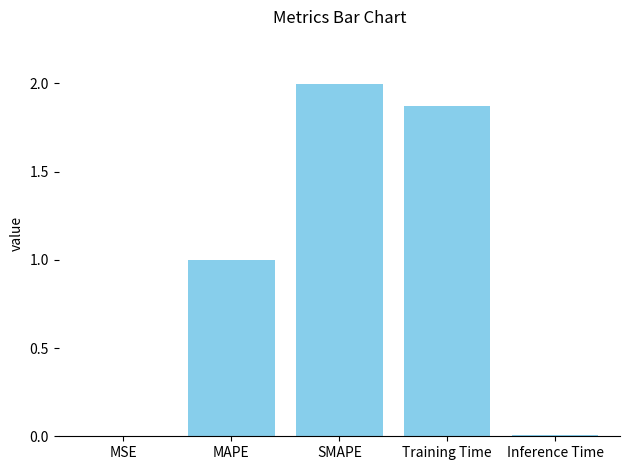

What is the greatest value displayed?

2.0